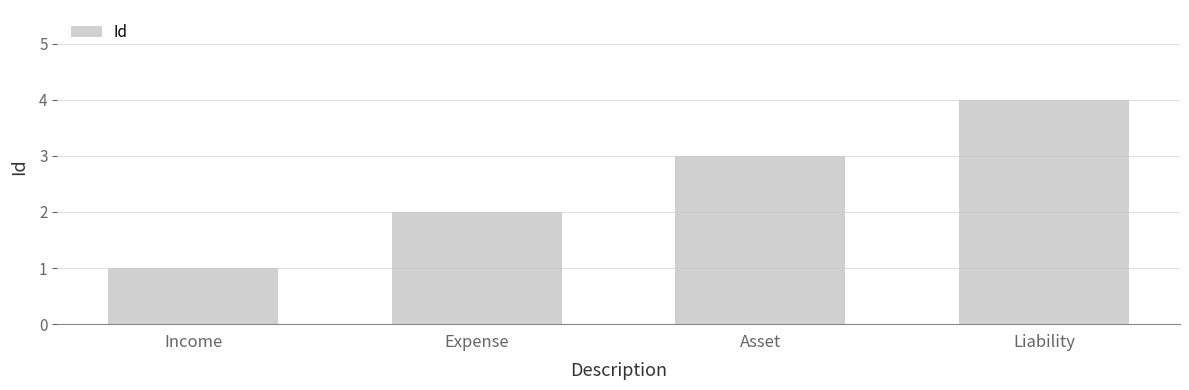

List the labels in order of value, largest first.

Liability, Asset, Expense, Income